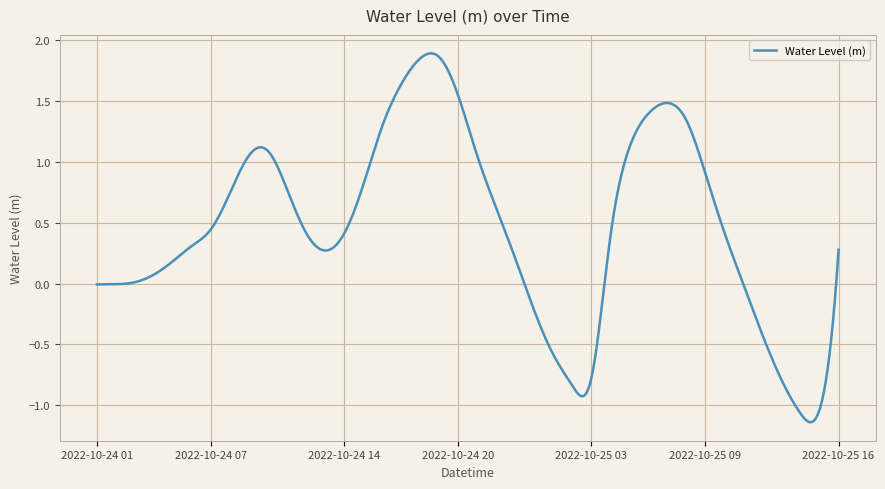

What is the difference between the maximum and minimum values?

3.0